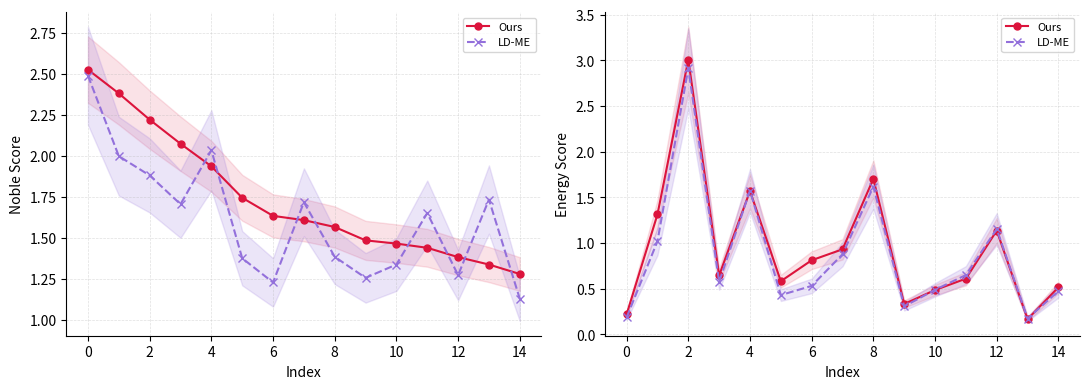

Which series has the widest spread of values?

Ours